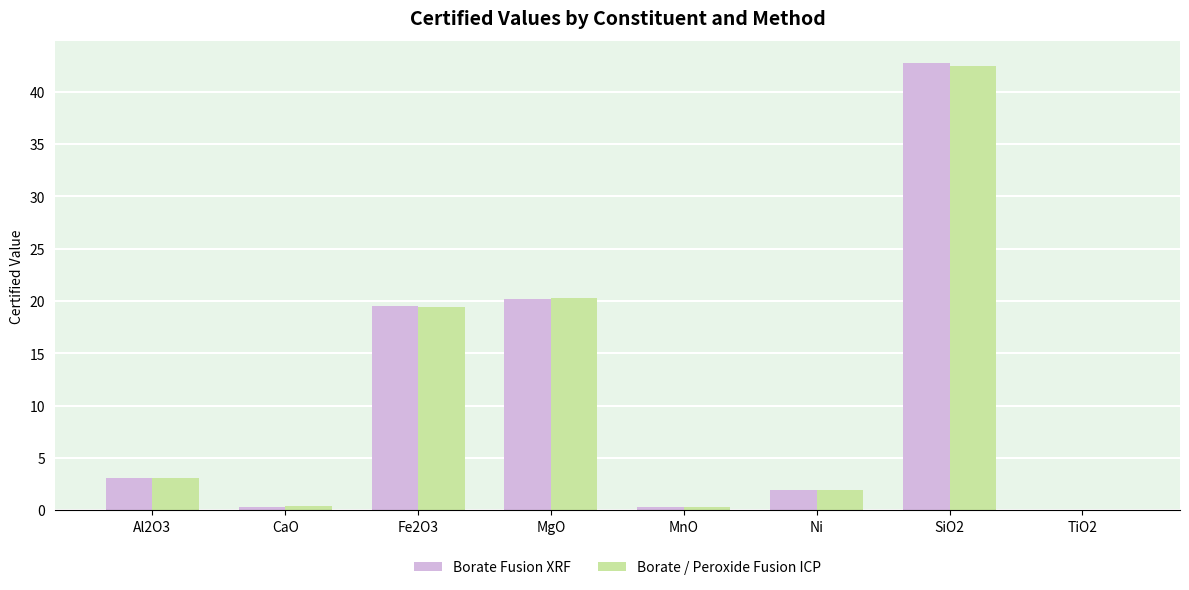

What is the total value across all series at Fe2O3?

39.0